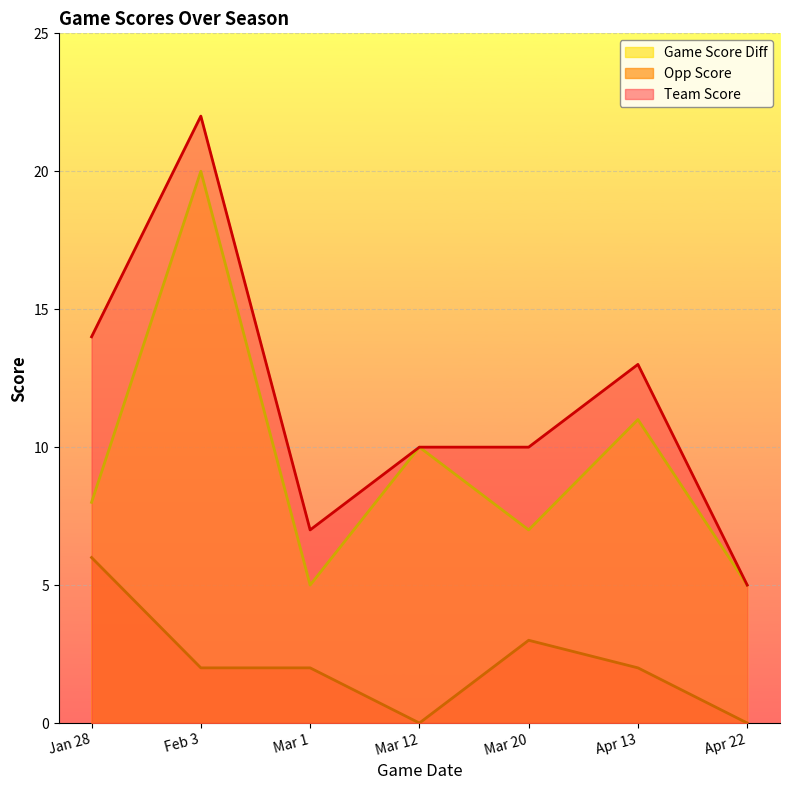

At how many categories does at least one series exceed 1?

7